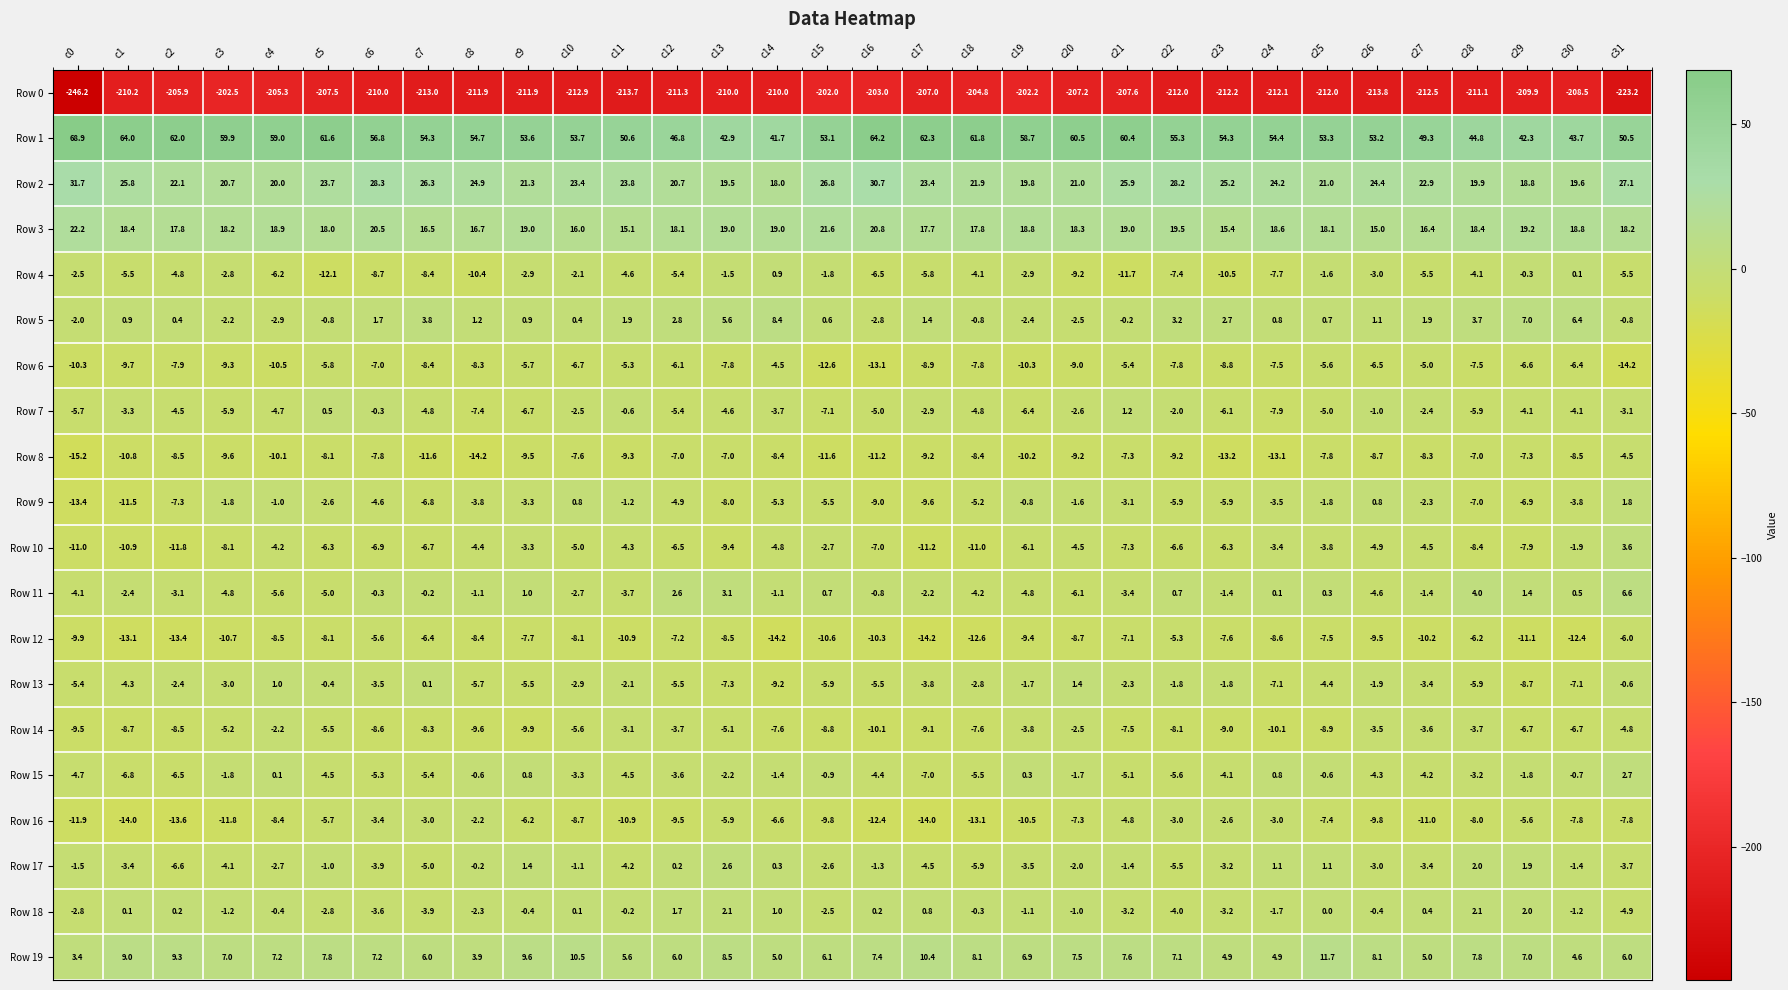

What is the total value across all series at c2?

-193.0